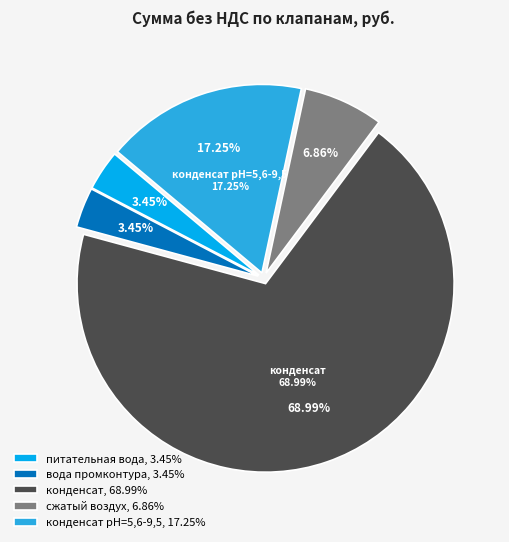

Which category has the smallest portion of the pie?

питательная вода (10QUH26AA201)